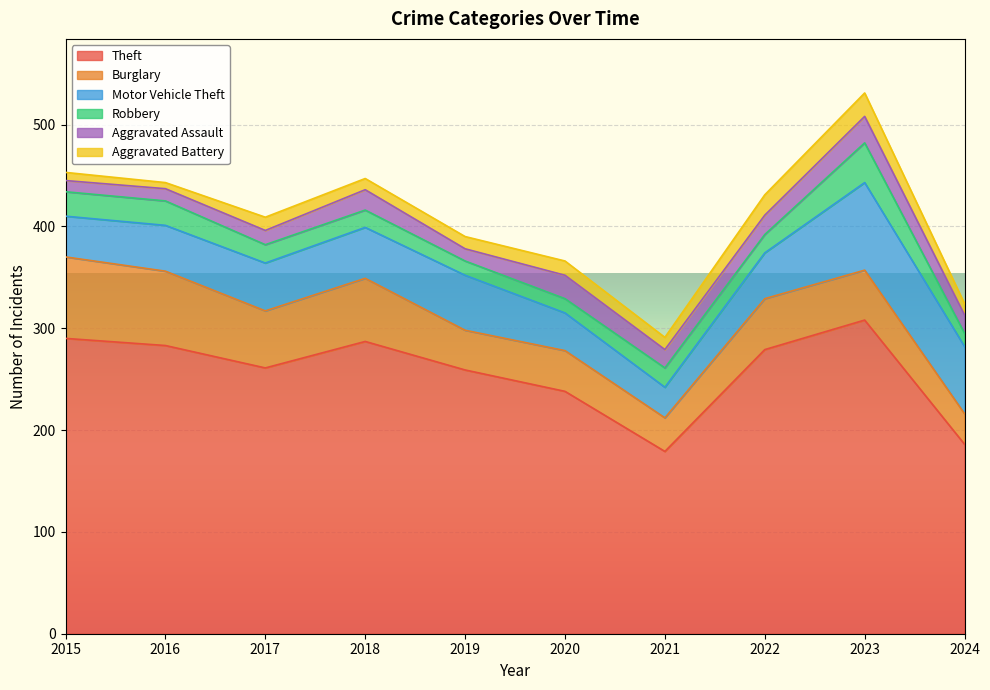

How many values in the Robbery series are below 18?

4